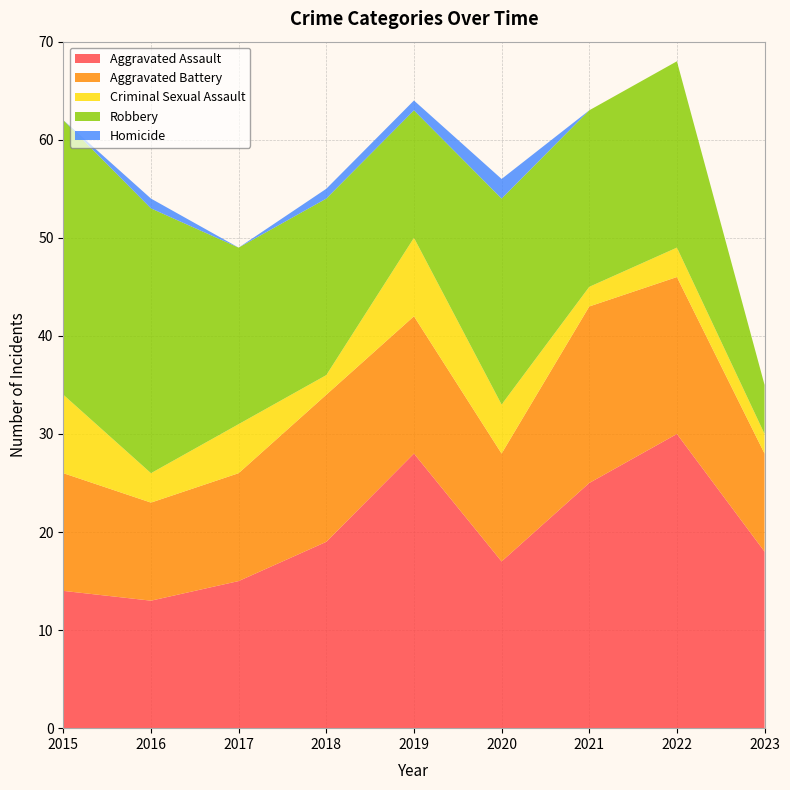

Reading left to right, list all the values displayed in this chart.

Aggravated Assault: 2015=14	2016=13	2017=15	2018=19	2019=28	2020=17	2021=25	2022=30	2023=18
Aggravated Battery: 2015=12	2016=10	2017=11	2018=15	2019=14	2020=11	2021=18	2022=16	2023=10
Criminal Sexual Assault: 2015=8	2016=3	2017=5	2018=2	2019=8	2020=5	2021=2	2022=3	2023=2
Robbery: 2015=28	2016=27	2017=18	2018=18	2019=13	2020=21	2021=18	2022=19	2023=5
Homicide: 2015=0	2016=1	2017=0	2018=1	2019=1	2020=2	2021=0	2022=0	2023=0